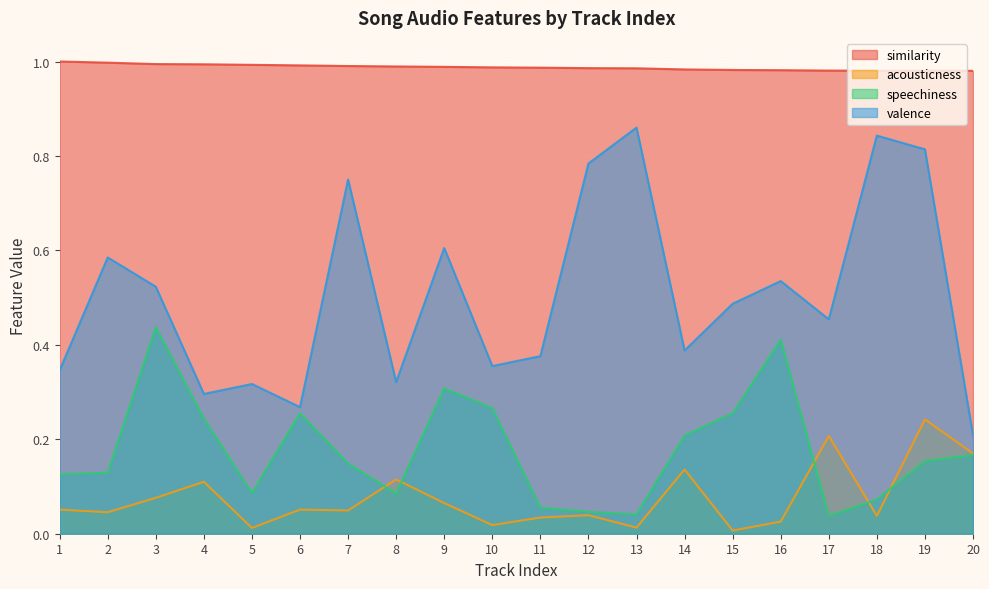

At which category is the sum across all series the highest?

19